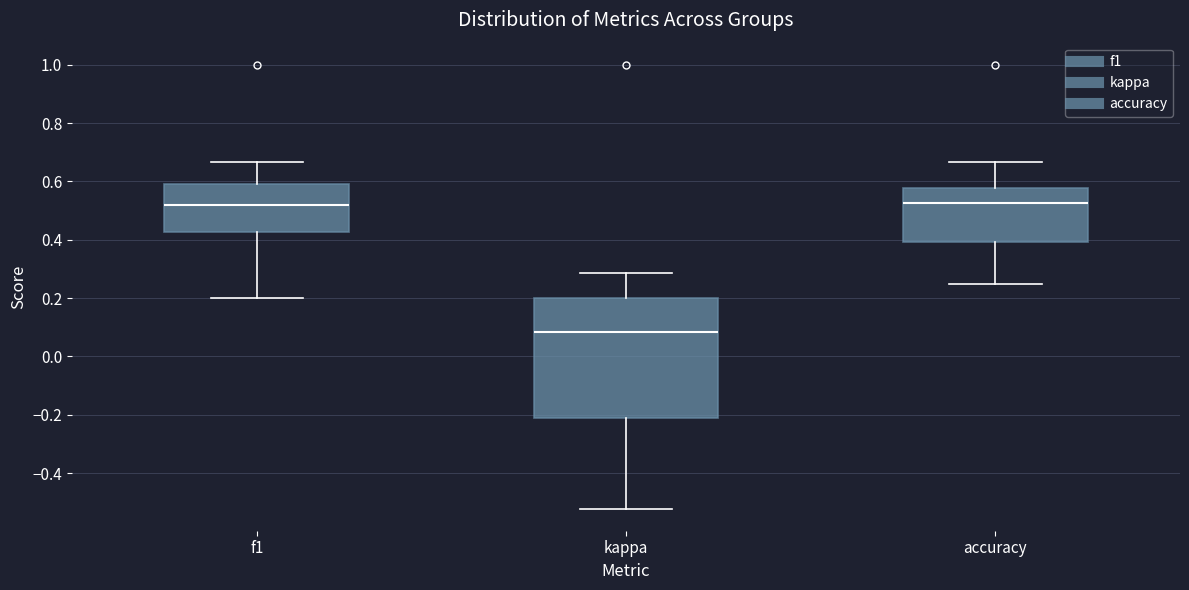

Reading left to right, read every box against the y-axis: the position of its median line, the range the box covers, and the ends of its whiskers. The values are not printed on the chart, so give them approximately, as read against the axis.

f1: median 0.52, box 0.42 to 0.60, whiskers 0.20 to 0.66
kappa: median 0.08, box -0.20 to 0.20, whiskers -0.52 to 0.28
accuracy: median 0.52, box 0.40 to 0.58, whiskers 0.26 to 0.66